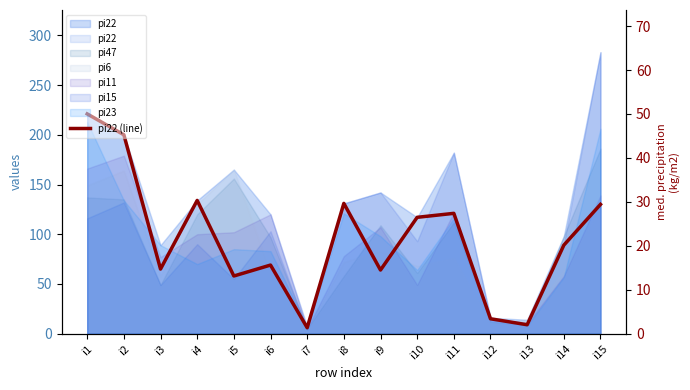

What is the average value?

95